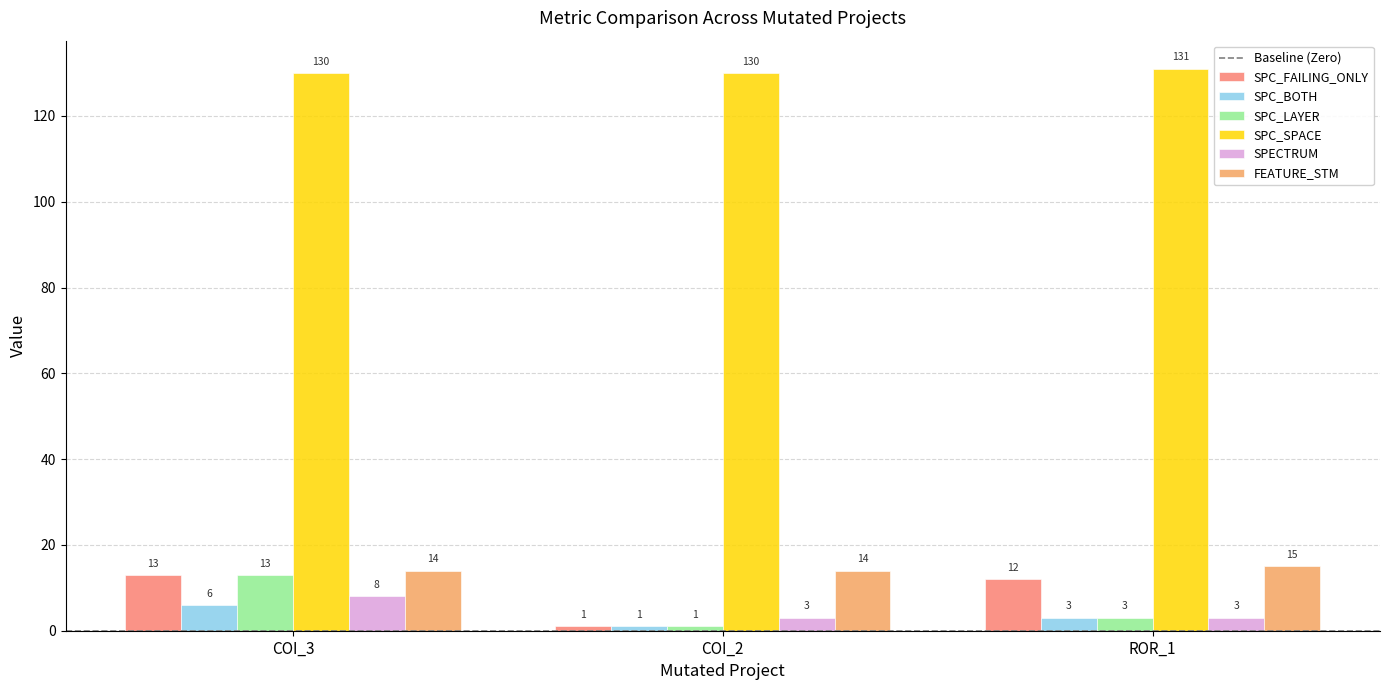

Which category has the highest value across all series?

ROR_1